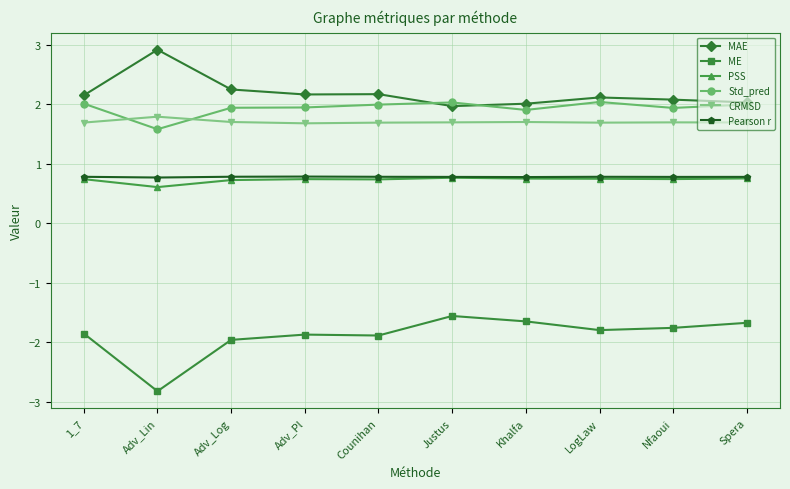

Where is the first local minimum for Std_pred?

Adv_Lin